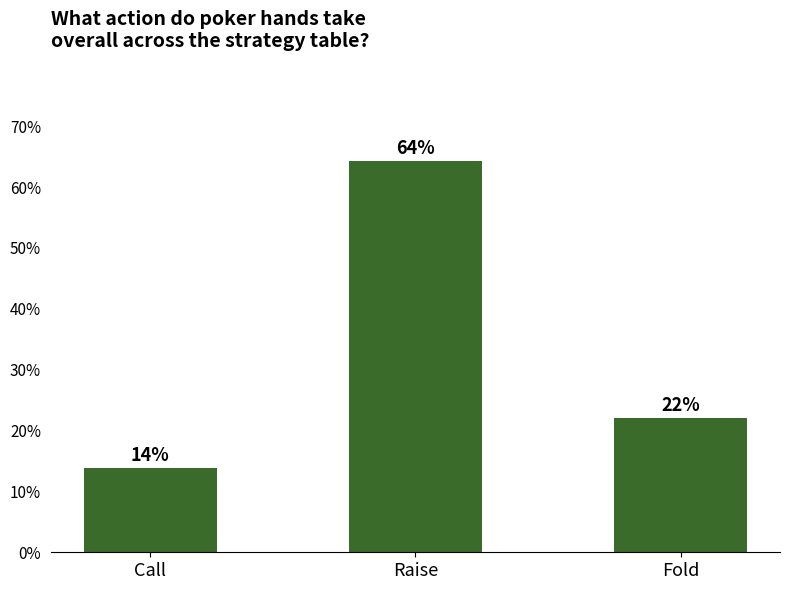

What is the change in value from Raise to Fold?

-0.4